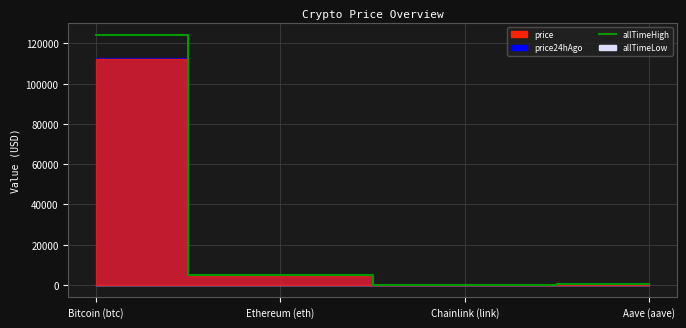

Does the chart have visible grid lines?

Yes